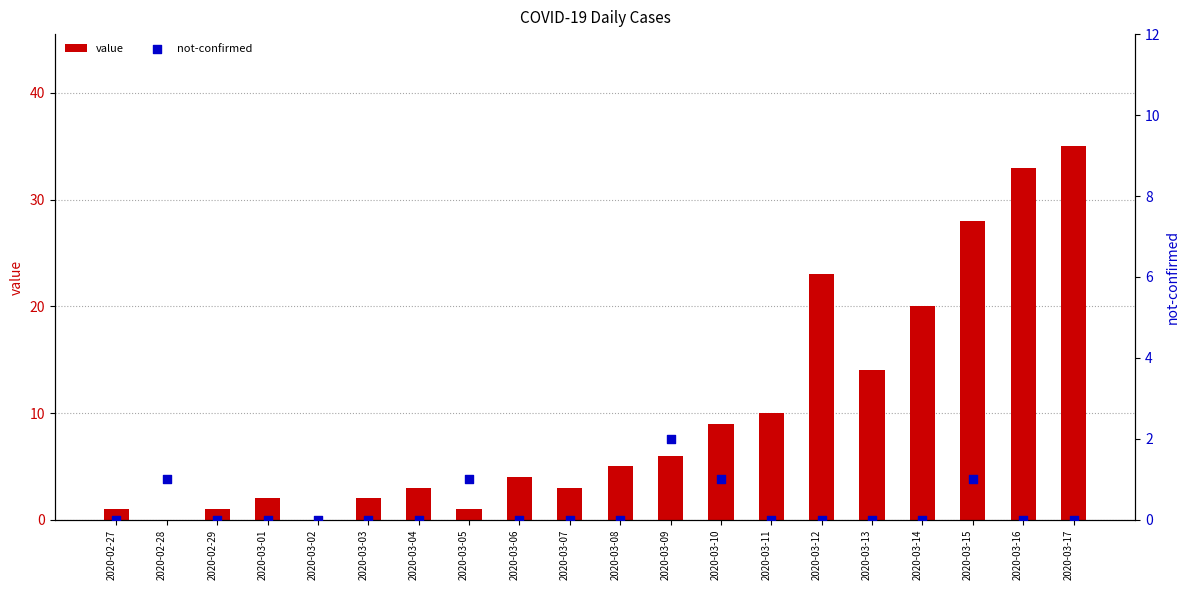

Which series has the widest spread of Y values?

value